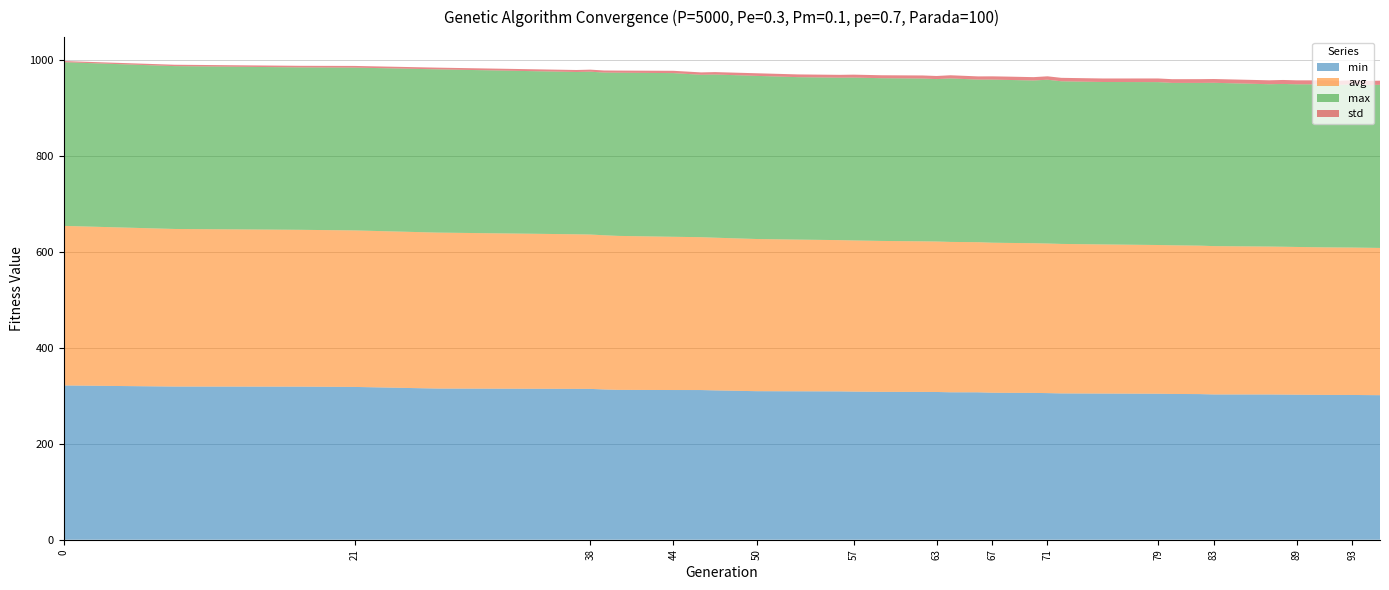

Reading right to left, transcribe all the data shown in this chart.

min: 301.3	301.5	301.8	301.8	301.9	302.3	302.5	302.7	302.8	303.6	303.9	304.3	304.6	305.0	305.6	306.1	306.2	306.4	307.2	307.3	308.0	308.1	308.2	308.7	309.2	309.4	309.6	311.3	312.0	312.1	312.3	313.2	314.4	314.5	315.1	318.5	319.1	319.3	321.6
avg: 306.9	307.1	307.3	307.4	307.6	308.0	308.2	308.4	309.2	309.5	309.9	310.1	310.9	311.6	311.9	312.1	312.6	312.8	313.0	313.4	313.7	313.9	314.6	315.1	315.3	316.2	317.2	318.3	318.7	319.4	321.0	321.4	321.8	322.2	325.1	326.2	327.0	328.5	332.6
max: 340.1	339.2	340.1	339.0	339.8	339.1	339.3	338.4	340.4	339.2	338.5	339.5	338.6	339.0	341.4	339.1	339.8	340.0	338.8	340.8	338.5	339.3	339.2	339.5	338.6	338.6	340.0	340.2	338.5	341.2	340.2	339.2	339.5	338.3	340.3	339.4	338.6	339.5	341.2
std: 8.6	8.6	8.5	8.4	8.4	8.3	8.3	8.2	7.9	7.8	7.8	7.6	7.3	7.2	7.1	7.0	6.9	6.8	6.7	6.6	6.5	6.4	6.2	6.1	5.9	5.7	5.5	5.0	5.0	4.8	4.4	4.3	4.2	4.2	3.6	3.5	3.3	2.9	2.4